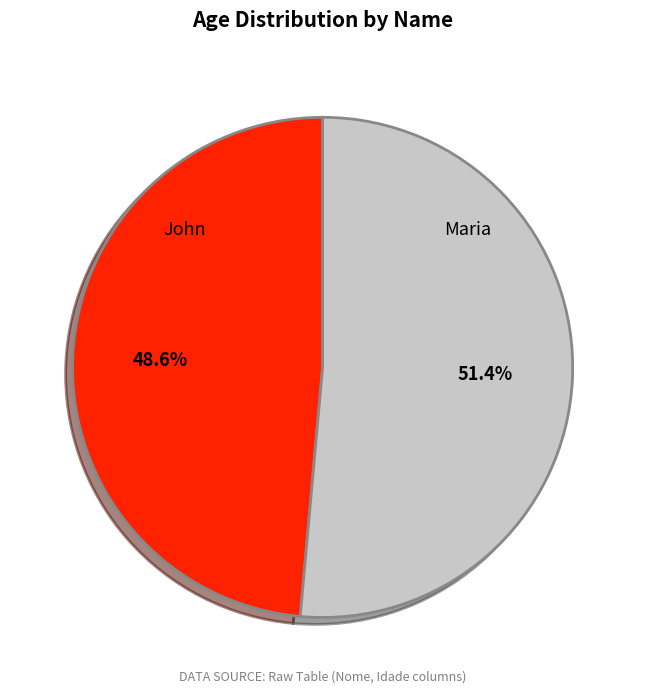

Is there any slice that represents more than half of the pie?

Yes